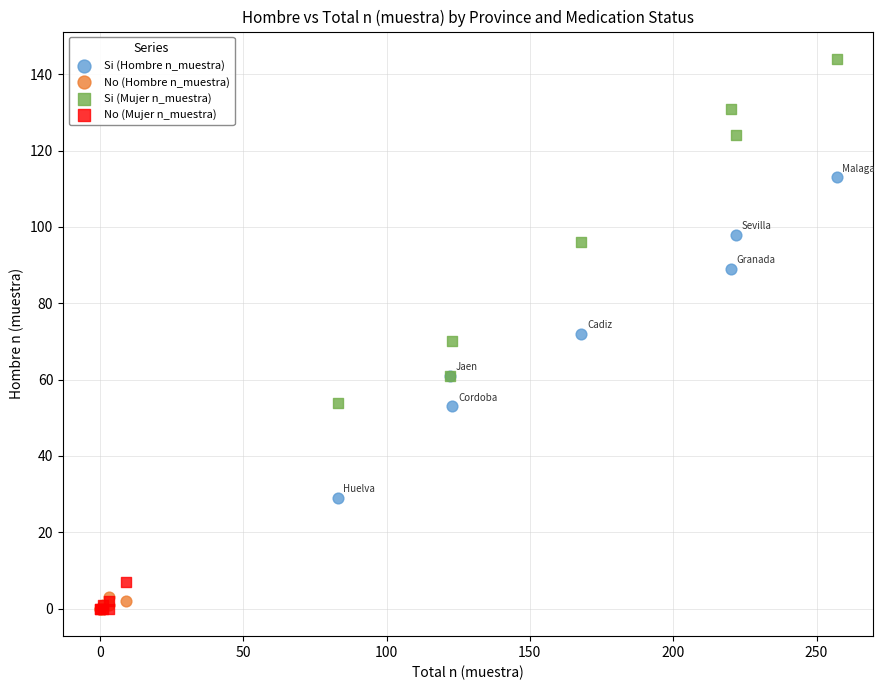

Which series reaches the maximum Y coordinate?

Si (Mujer n_muestra)